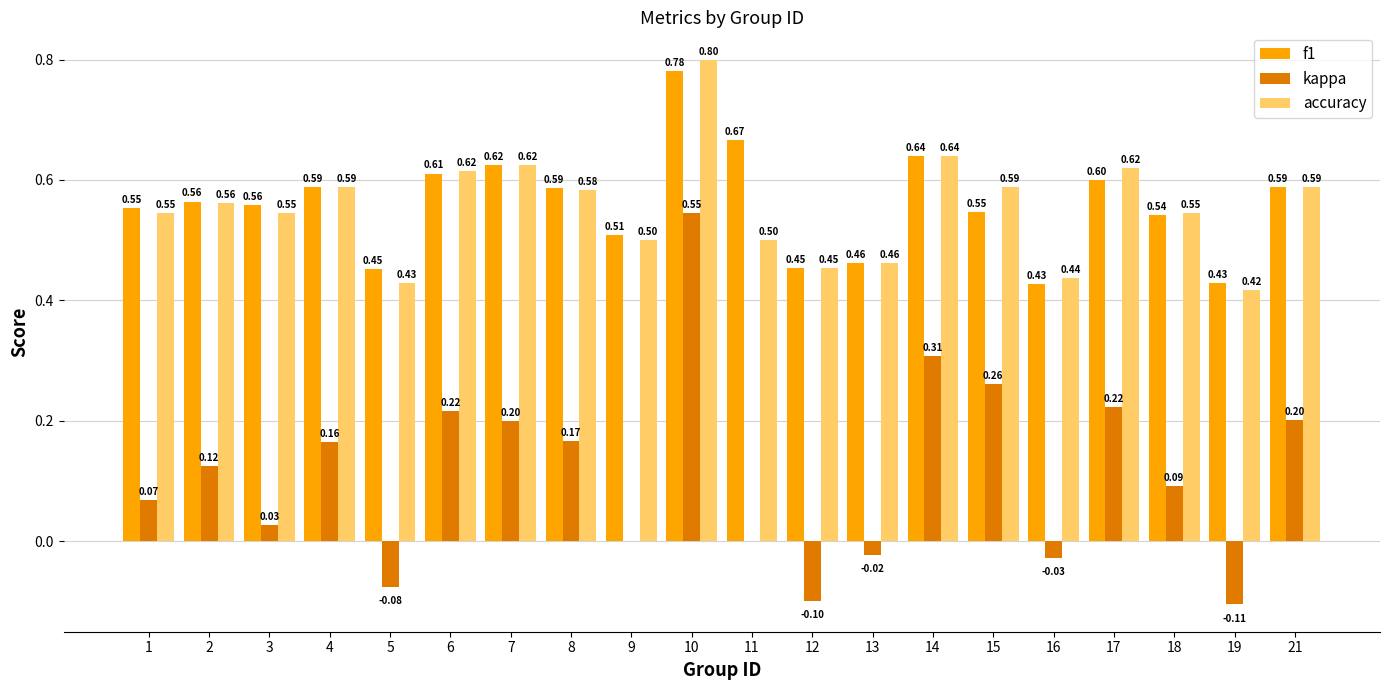

At which category is the sum across all series the highest?

10